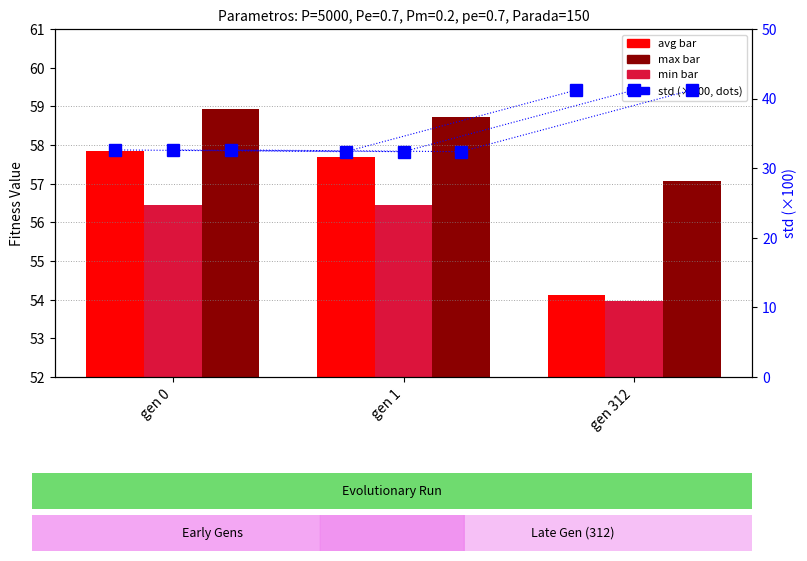

What is the difference between the second highest and minimum values in the min series?

2.5